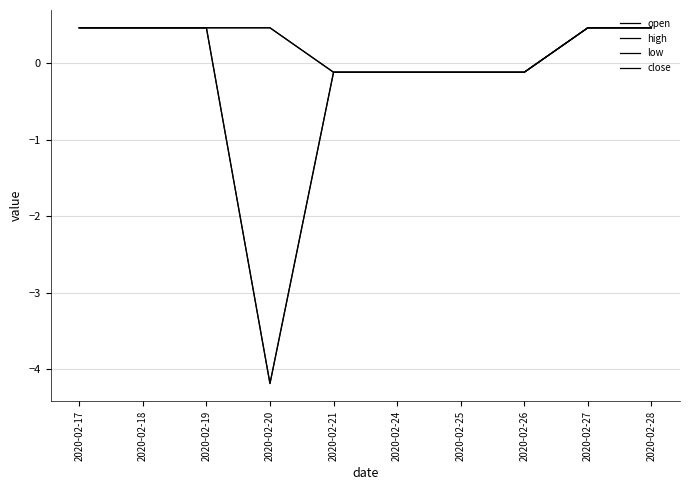

Is this an area chart (filled region under the line)?

No